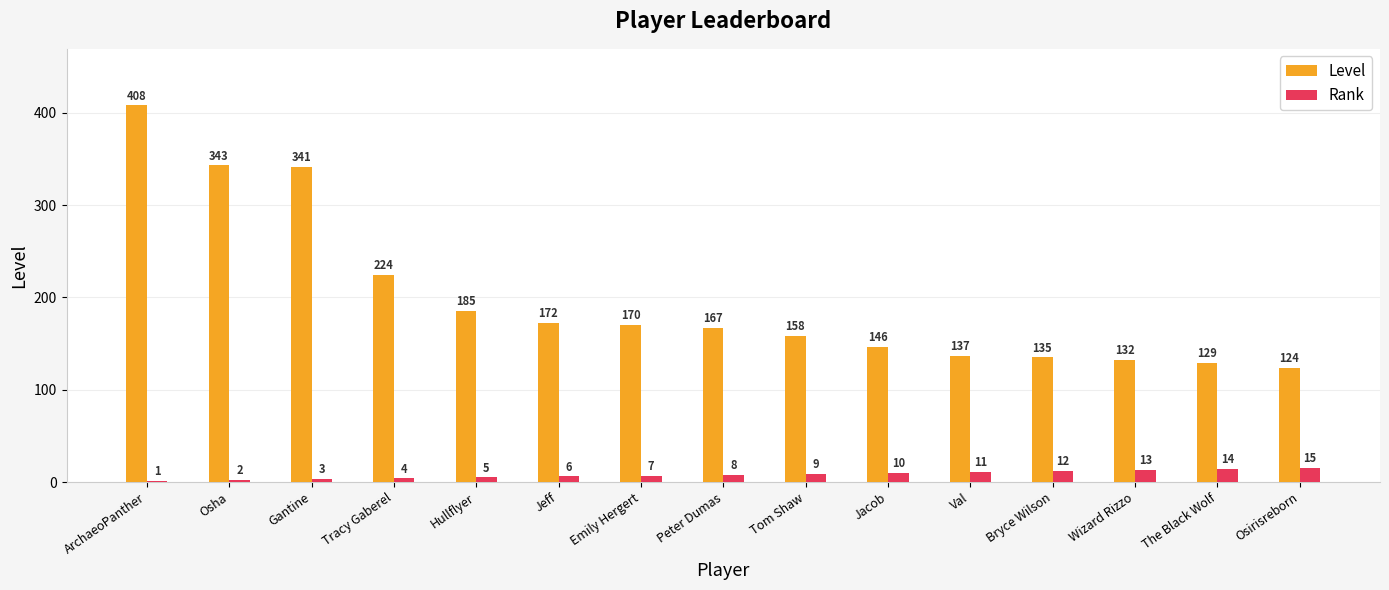

What is the highest value of the Level series?

408